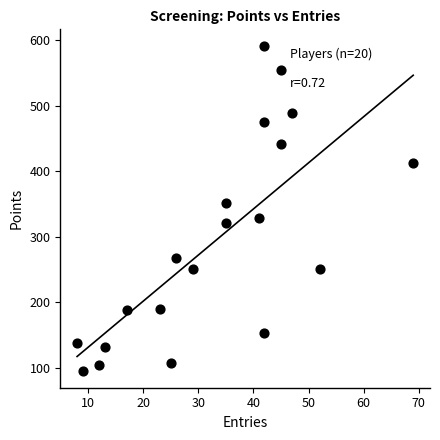

What Y value in the scatter plot is closest to 343?

352